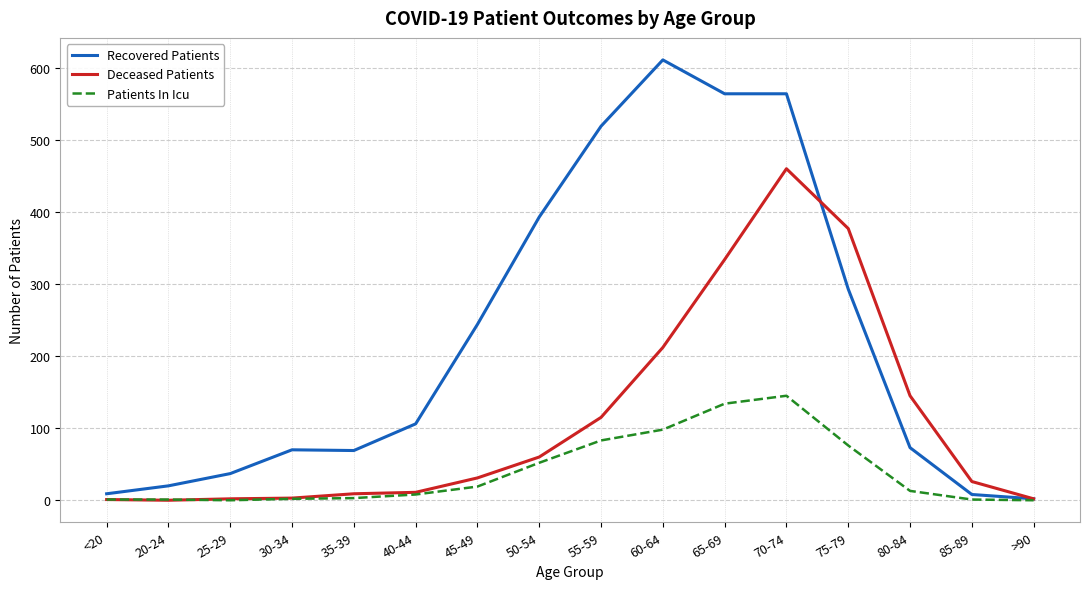

Between 25-29 and 80-84, which series saw the biggest shift?

Deceased Patients